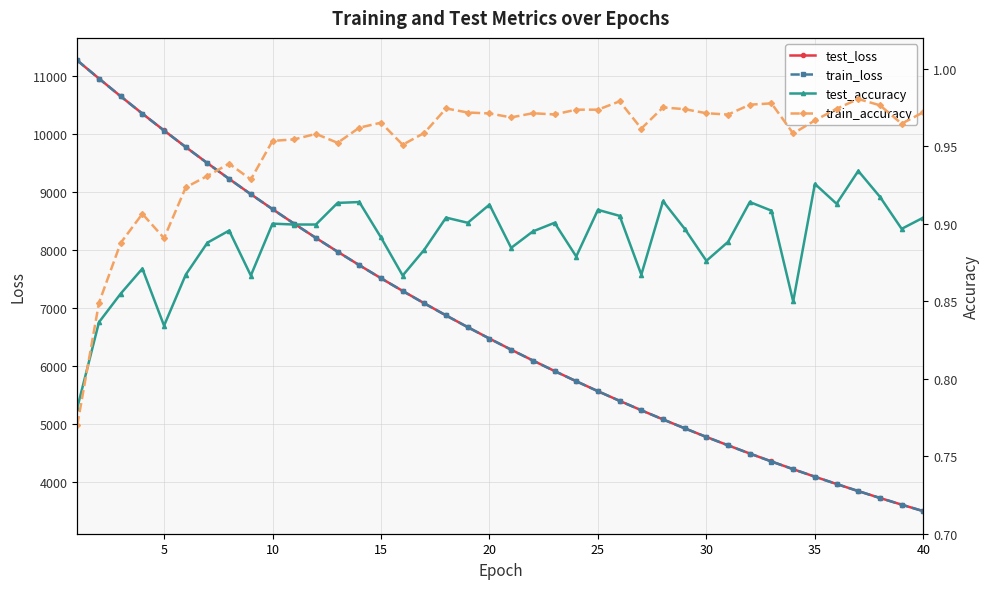

The value of train_loss at 30 is 6520.6. True or false?

False